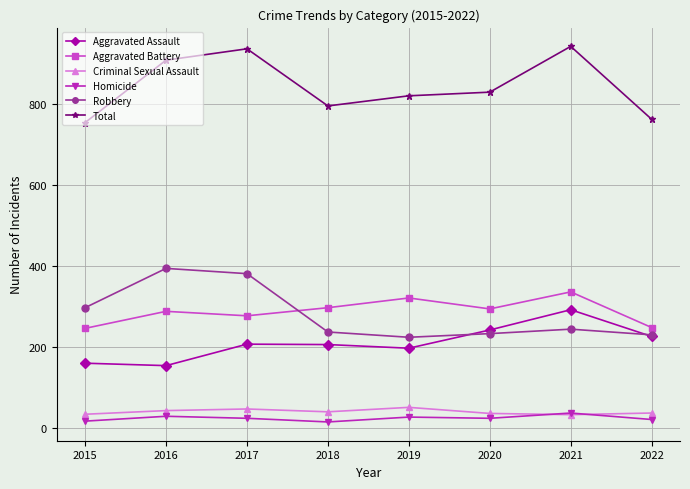

What is the approximate value of Robbery at 2021?

244